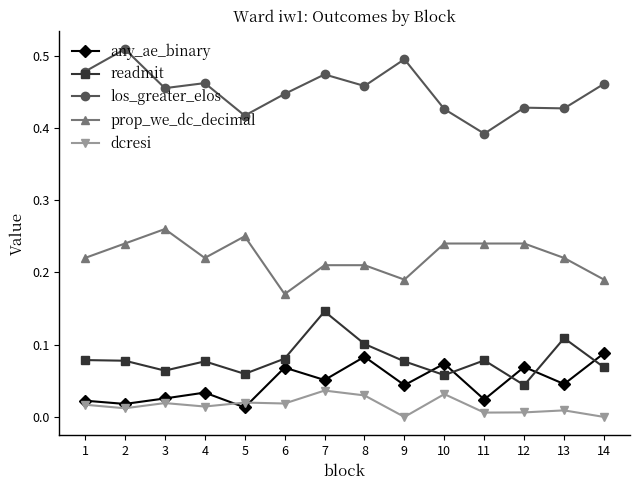

Is it true that readmit equals 0.1 at 11?

True